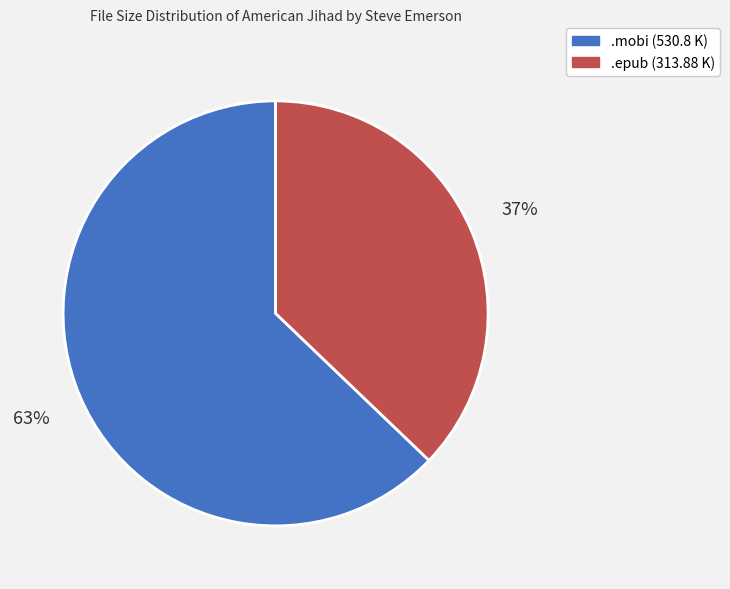

Is there a majority slice in this chart?

Yes